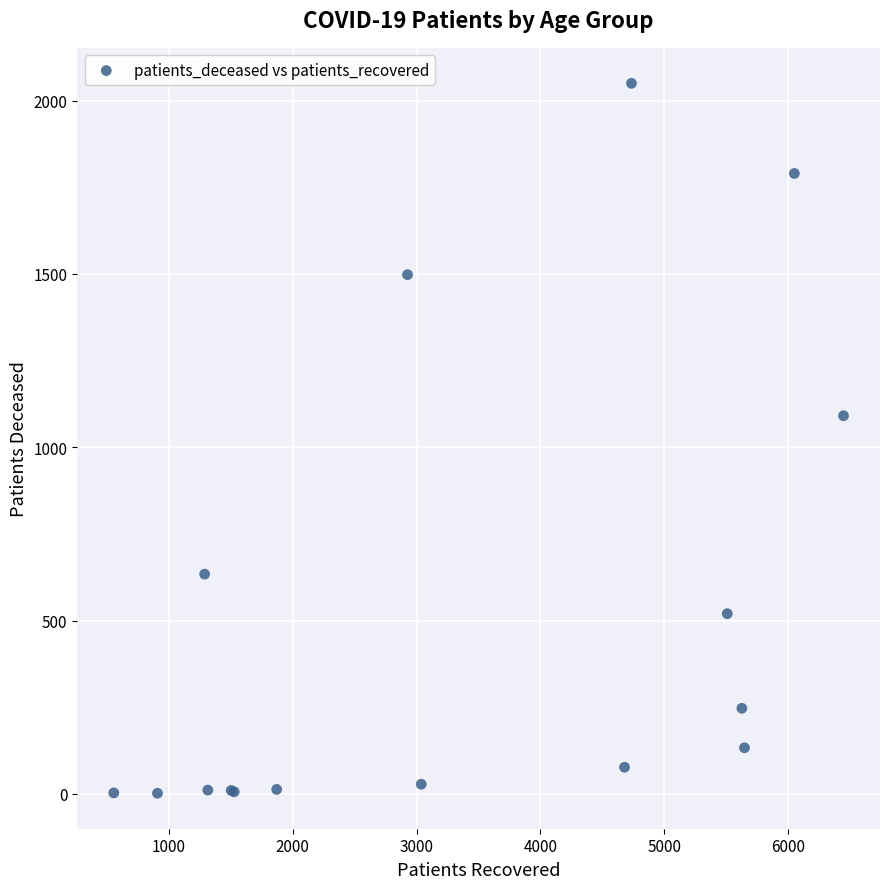

What Y value in the scatter plot is closest to 1026?

1091